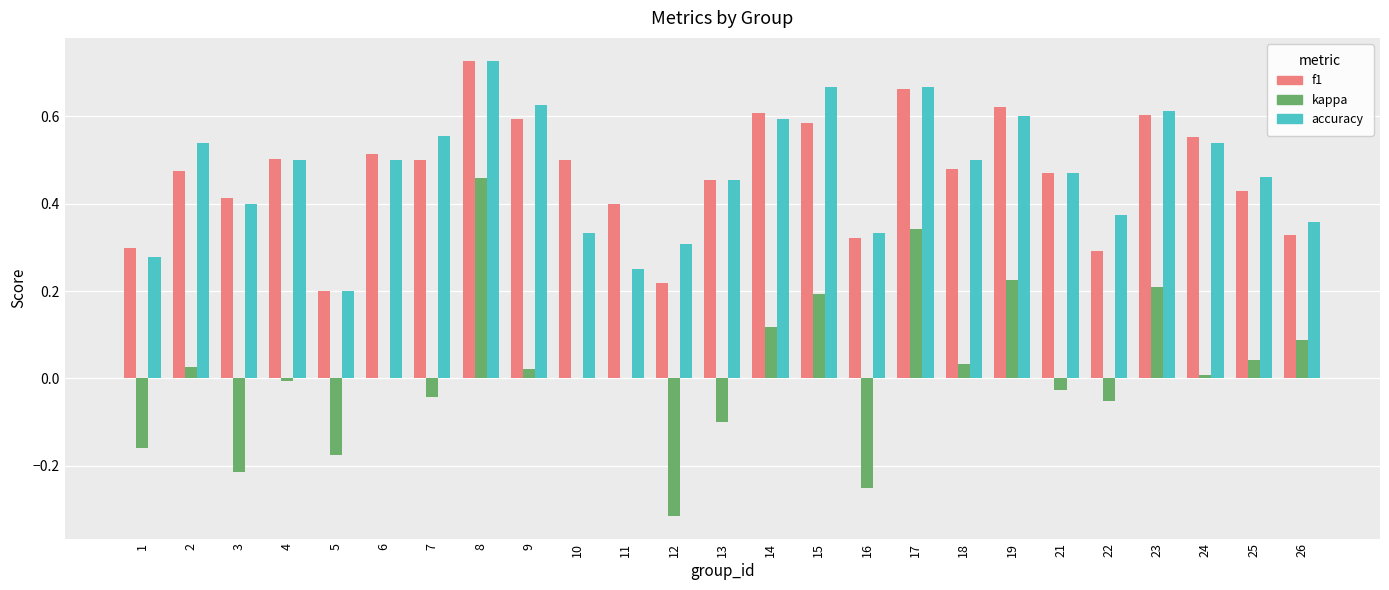

What is the total value across all series at 4?

1.0